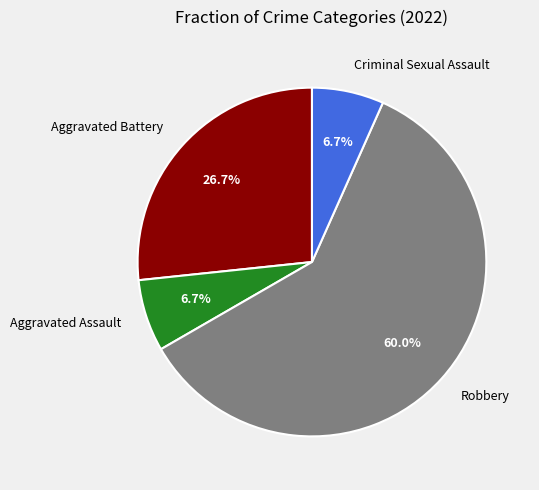

True or false: Aggravated Battery accounts for 27% of the total.

True